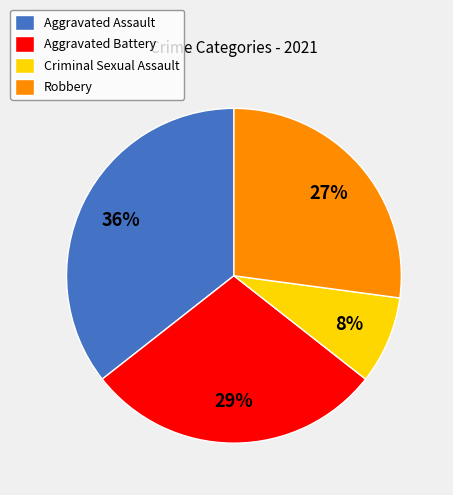

To the nearest percent, what portion does Criminal Sexual Assault represent?

8%